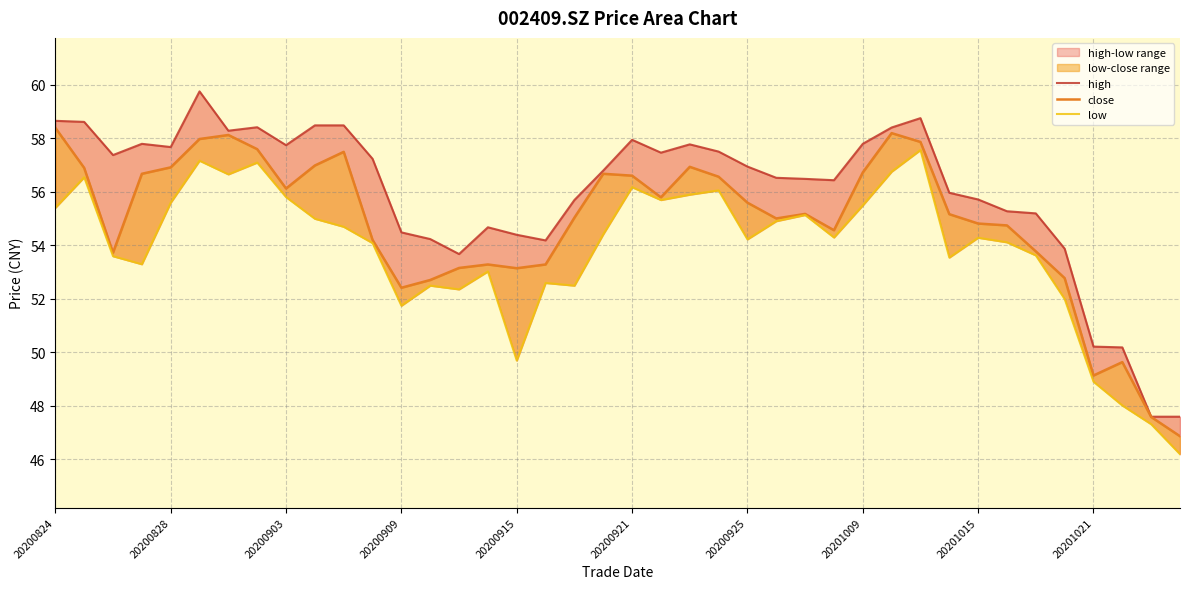

Count the number of categories in the chart.

40